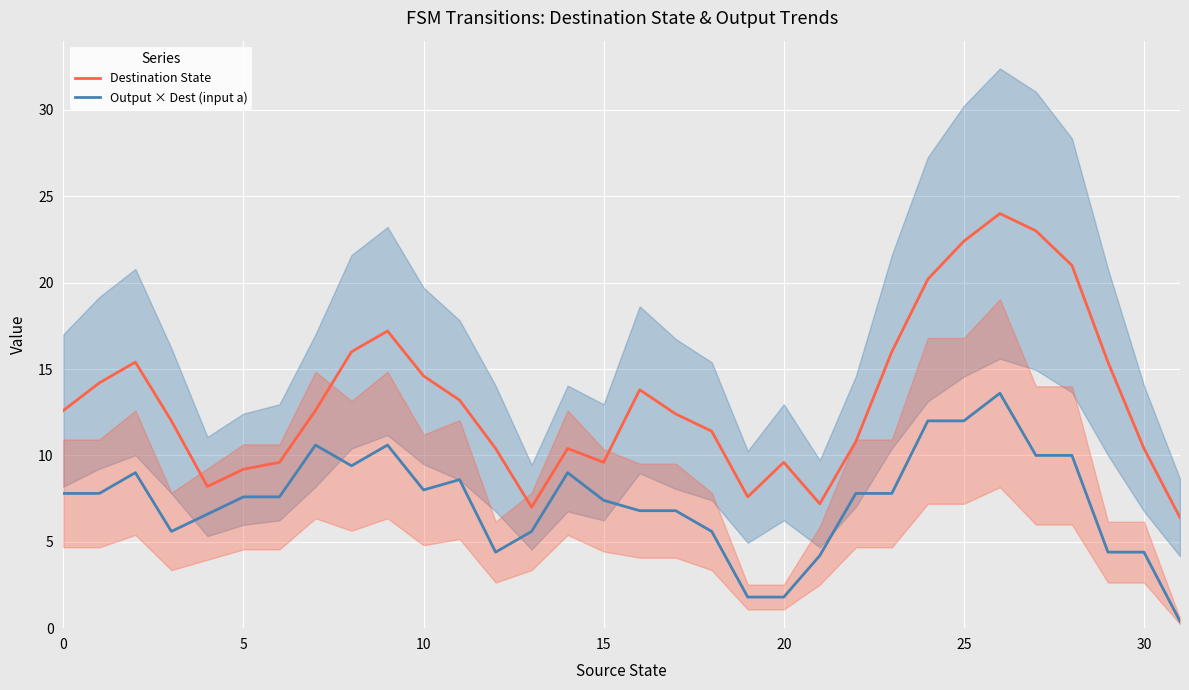

True or false: Destination State and Output × Dest (input a) intersect in this chart.

False